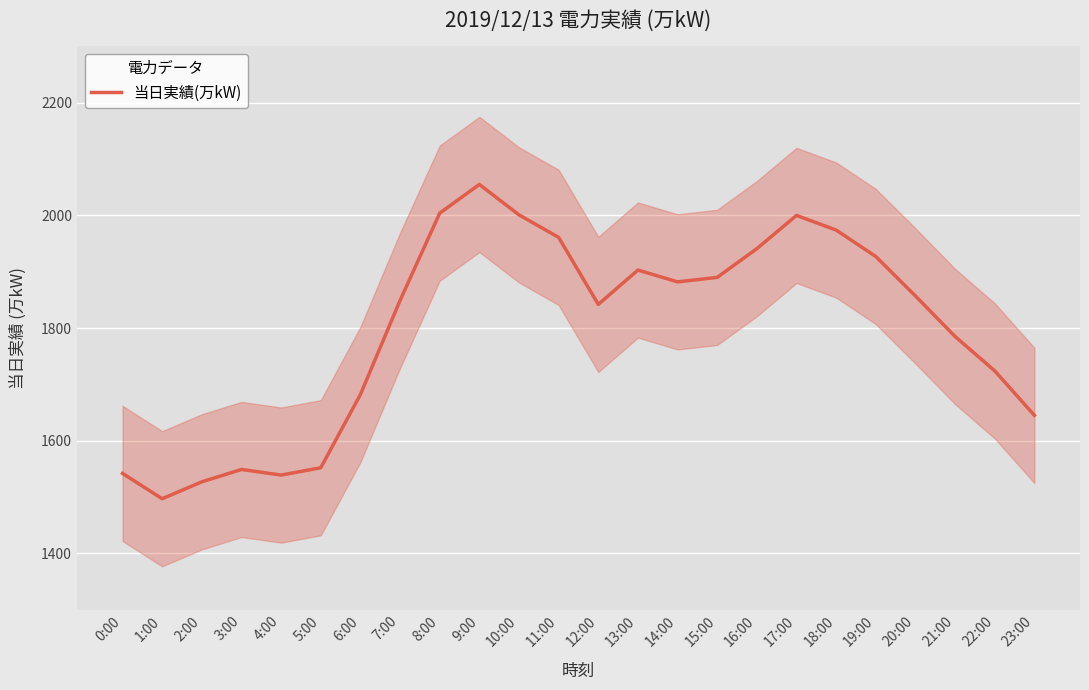

How many data points are less than 1857?

12